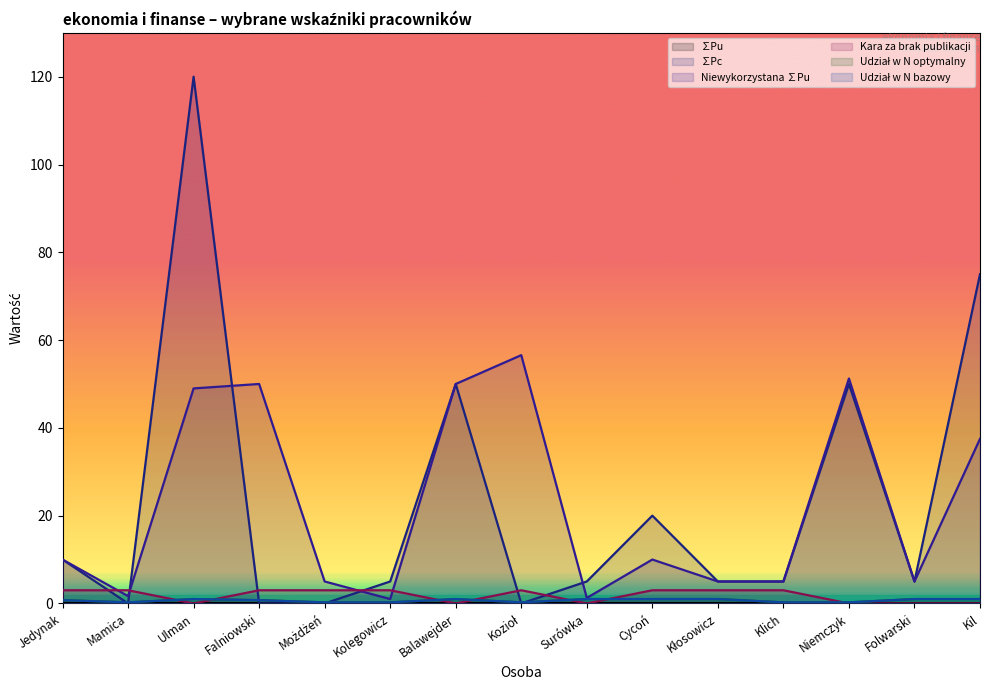

The value of Kara za brak publikacji at Kozioł is 1.9. True or false?

False